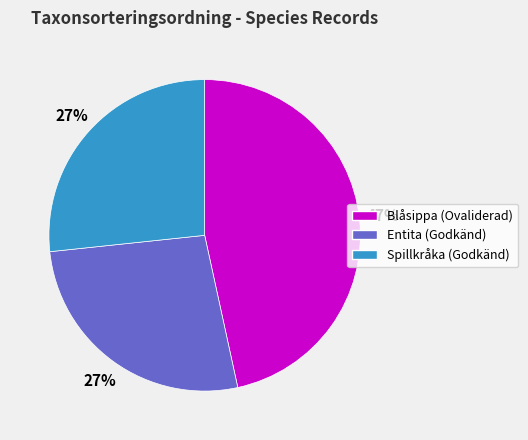

How many slices are in this pie chart?

3